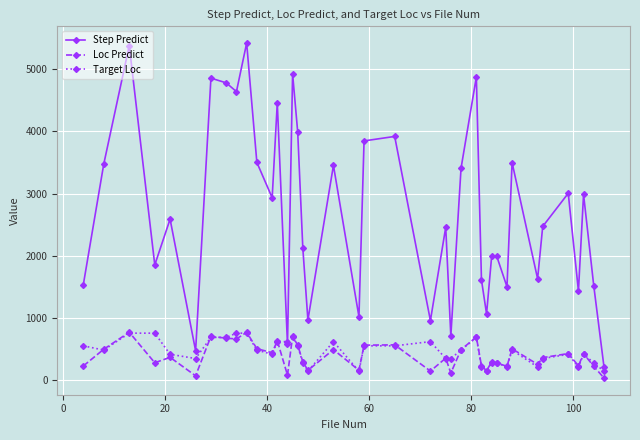

Which series has the widest spread of values?

Step Predict